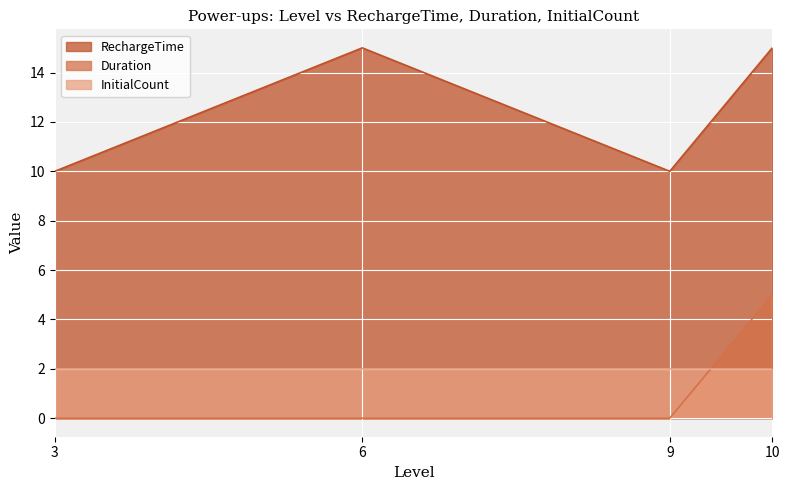

At how many categories does at least one series exceed 8?

4